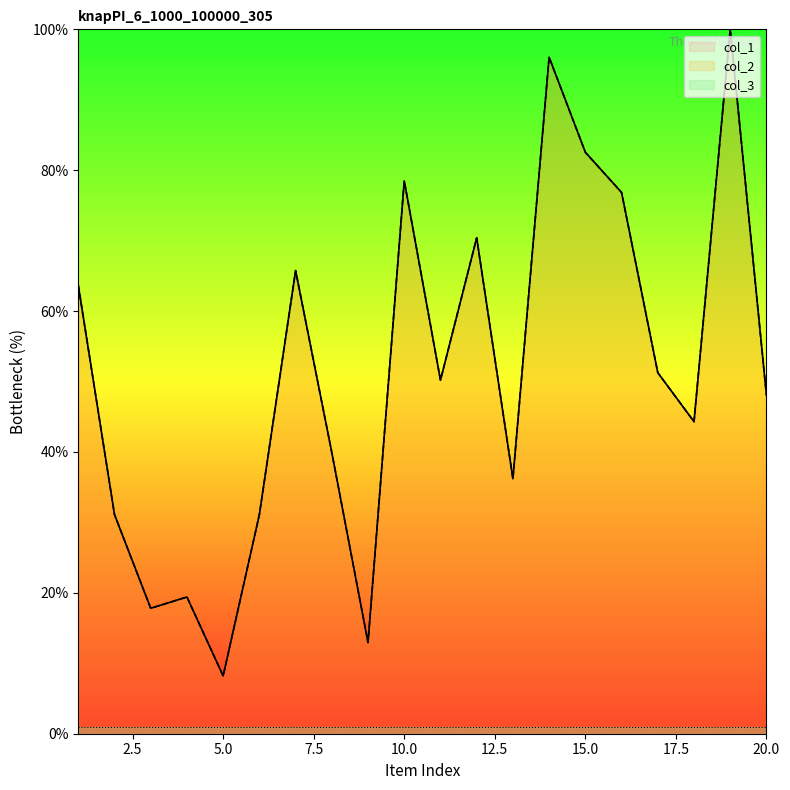

True or false: col_2 and col_1 intersect in this chart.

False